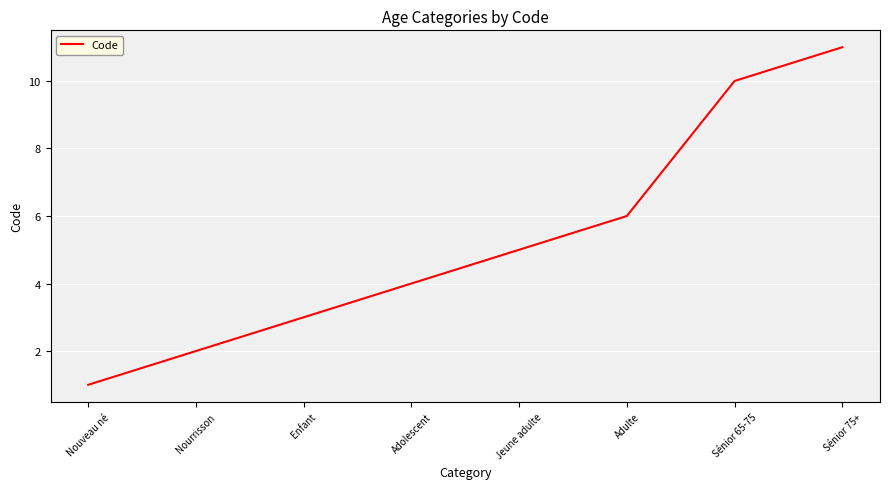

Reading left to right, transcribe all the data shown in this chart.

1	2	3	4	5	6	10	11